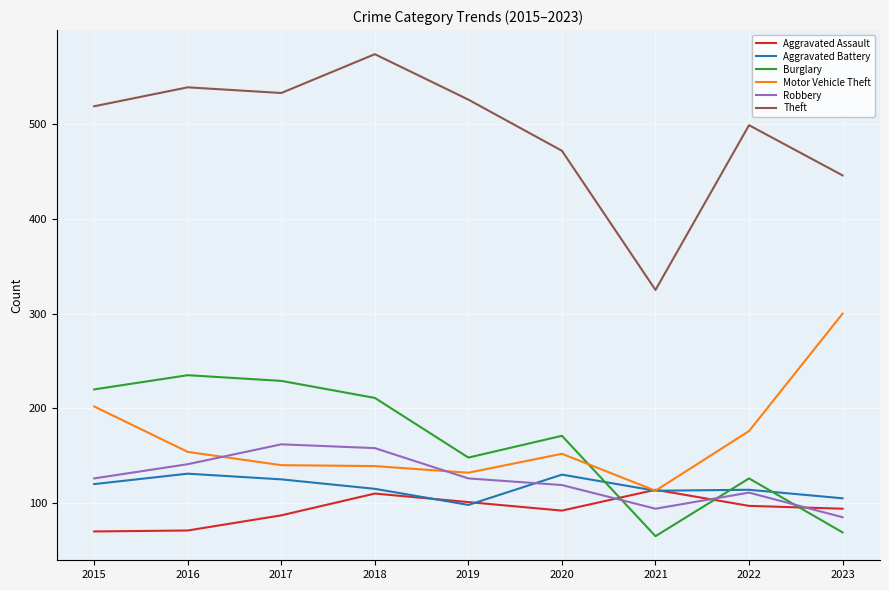

What is the difference between the highest and lowest values at 2019?

428